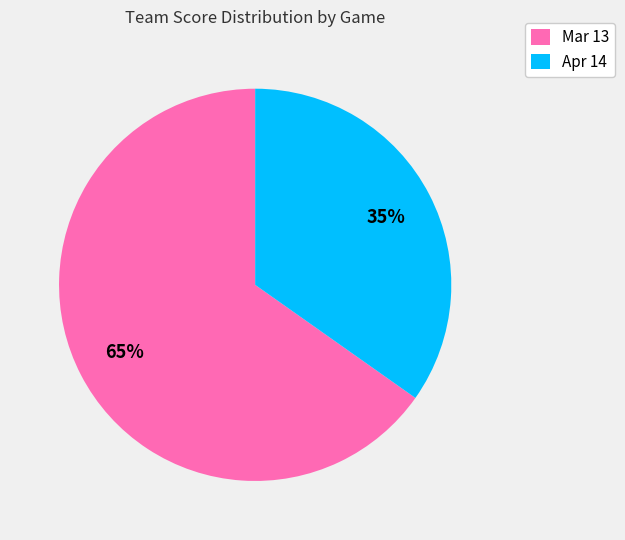

Count the number of slices in the pie.

2